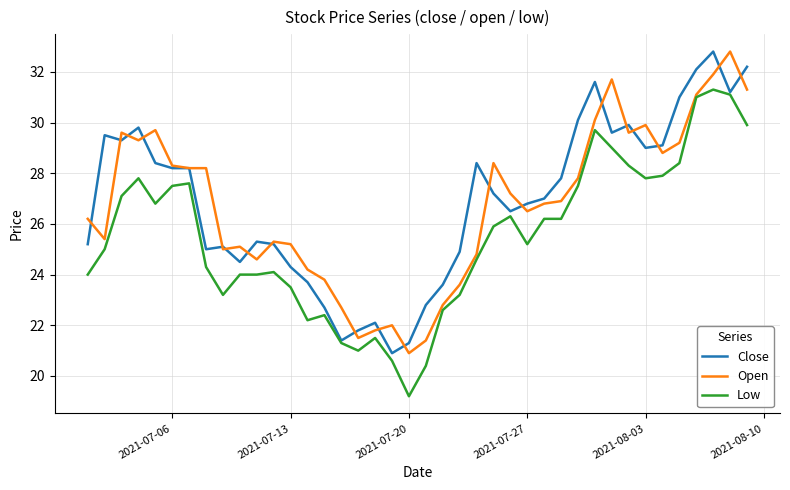

What is the maximum value for Open?

32.8